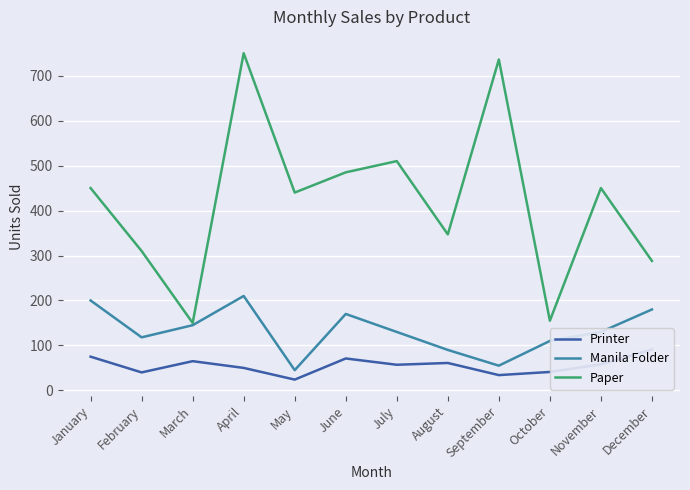

What is the maximum value shown in the chart?

750